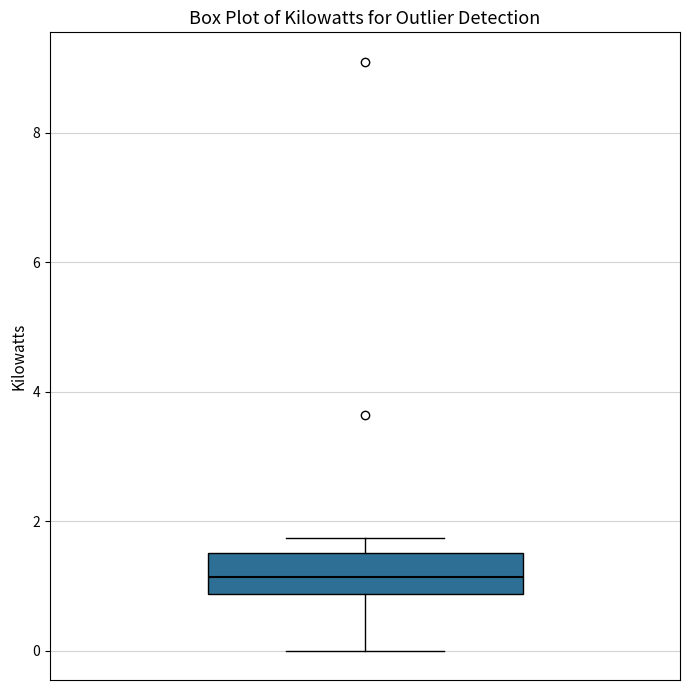

Transcribe this box plot: give where the median line is, the range the box spans, and where the two whiskers end, as read against the y-axis. The values are not printed on the chart, so give them approximately, as read against the axis.

median 1.2, box 0.8 to 1.6, whiskers 0.0 to 1.8